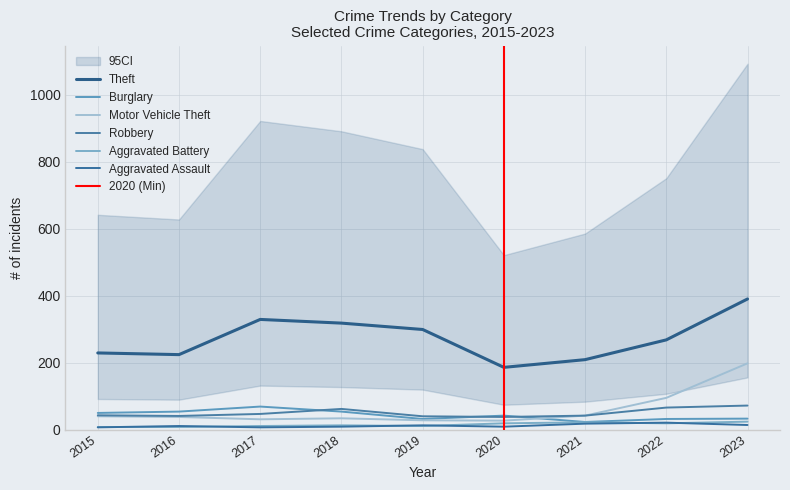

What is the value of the Aggravated Battery point at the 9th from the left?

24